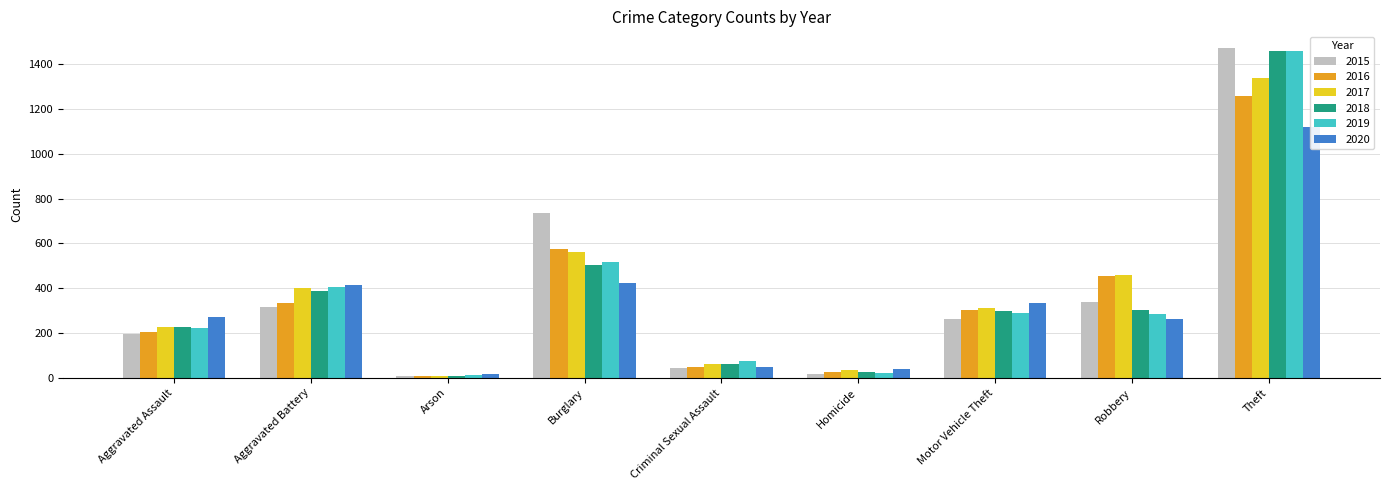

What is the average value of the 2018 series?

364